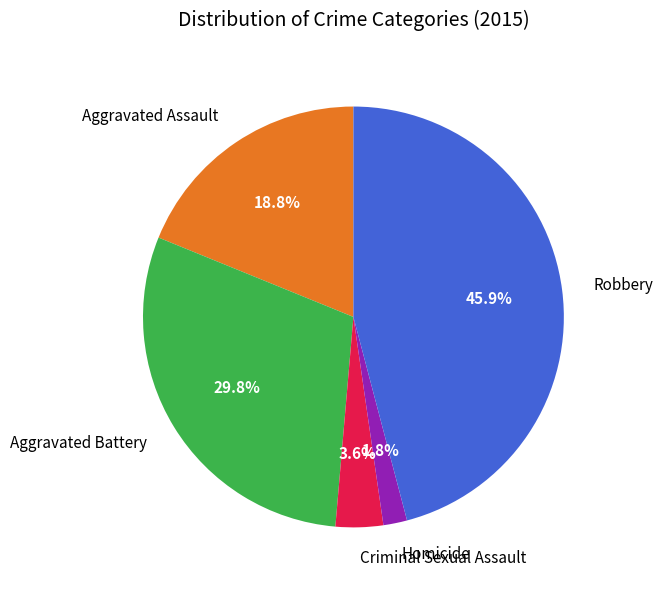

What is the smallest slice in the pie chart?

Homicide